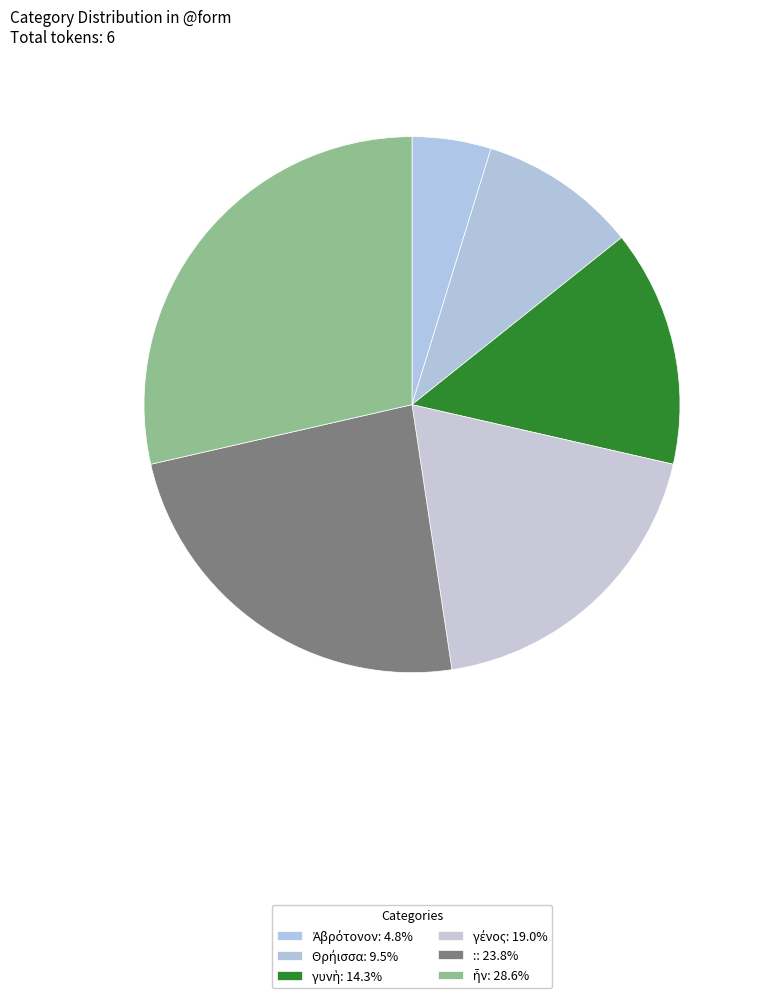

How many slices are in this pie chart?

6